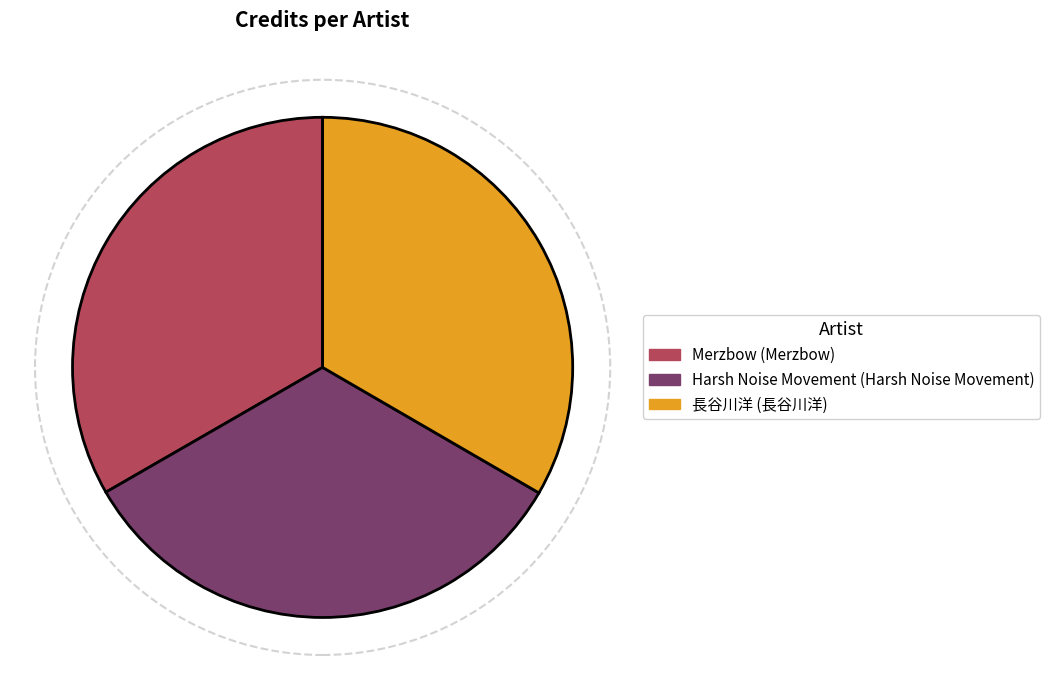

Does any single category account for the majority?

No